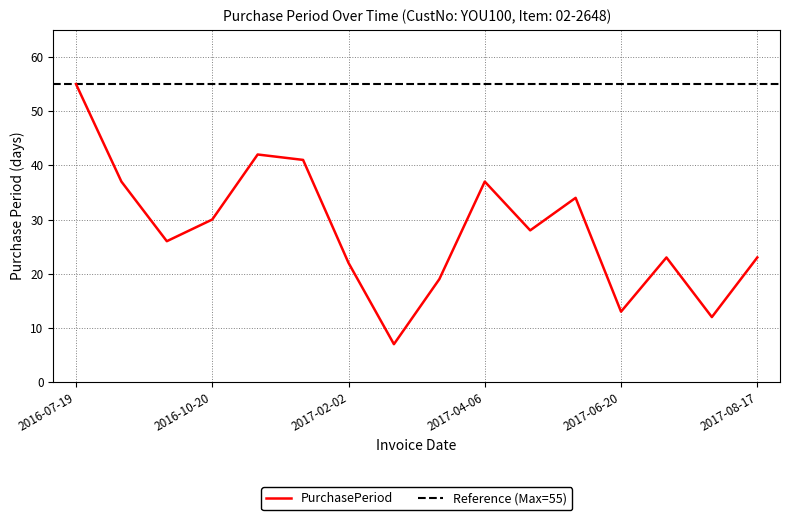

What is the change in value from 2017-06-07 to 2017-07-25?

-22